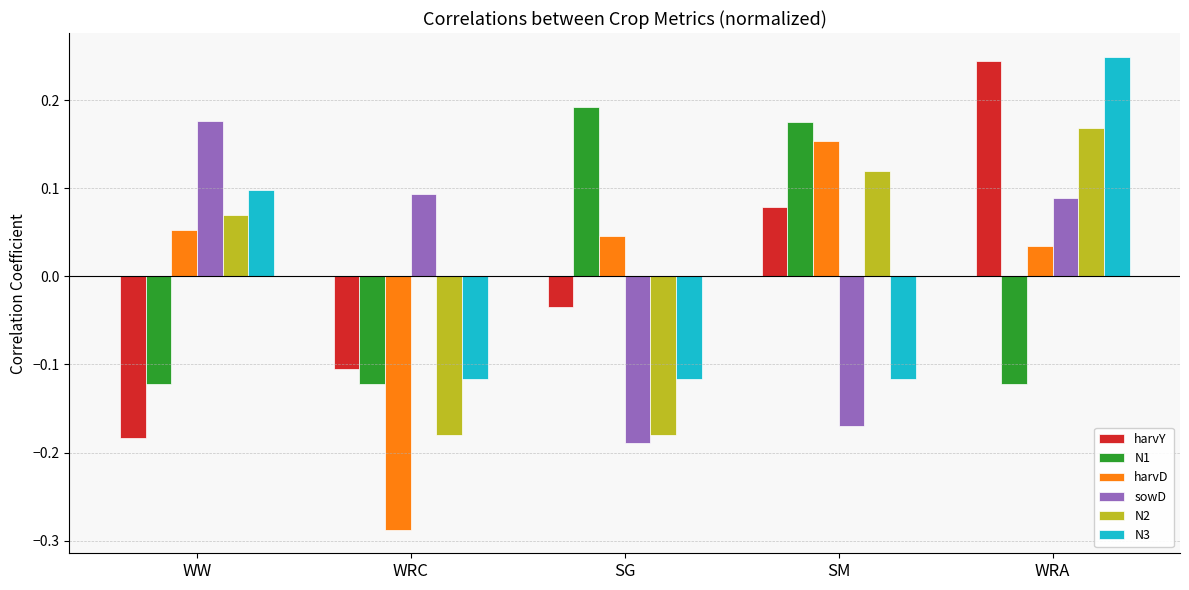

What is the difference between the maximum and minimum values in the N1 series?

0.3